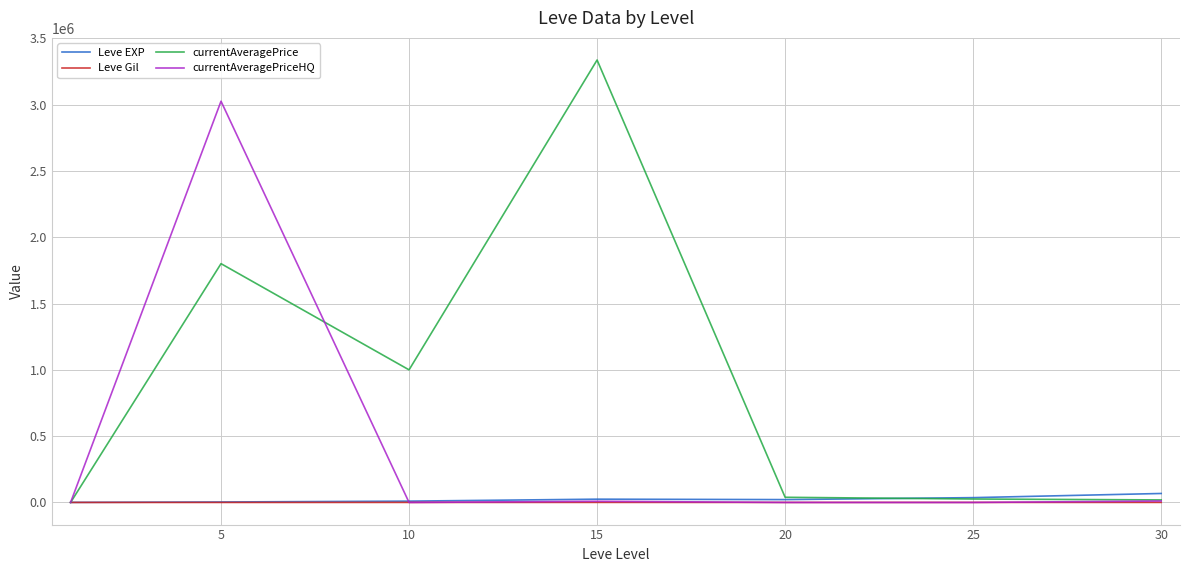

Which series has the largest total across all categories?

currentAveragePrice